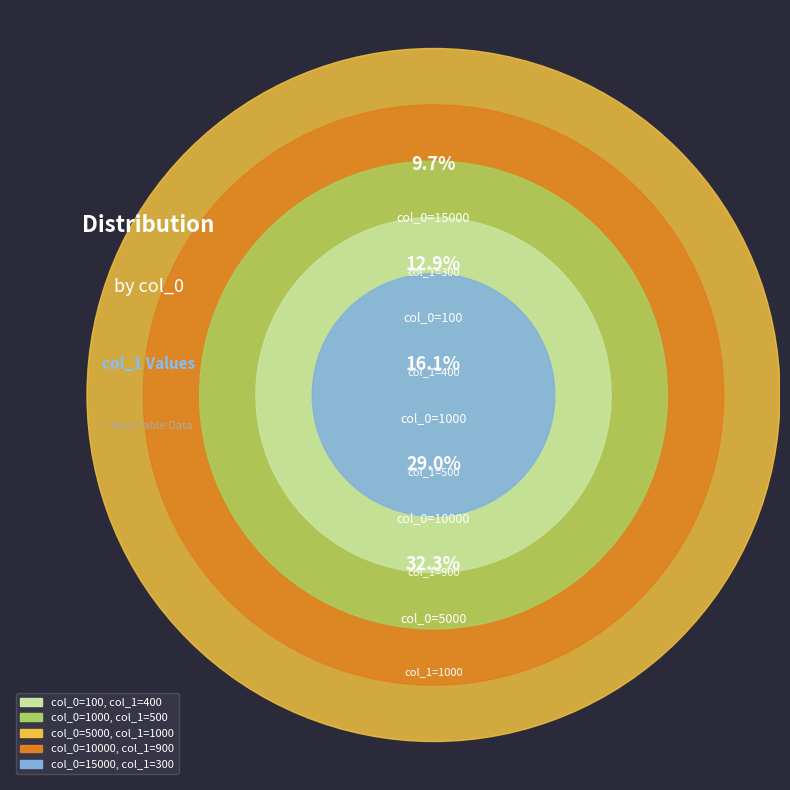

Does 5000 represent more than half of the total?

No